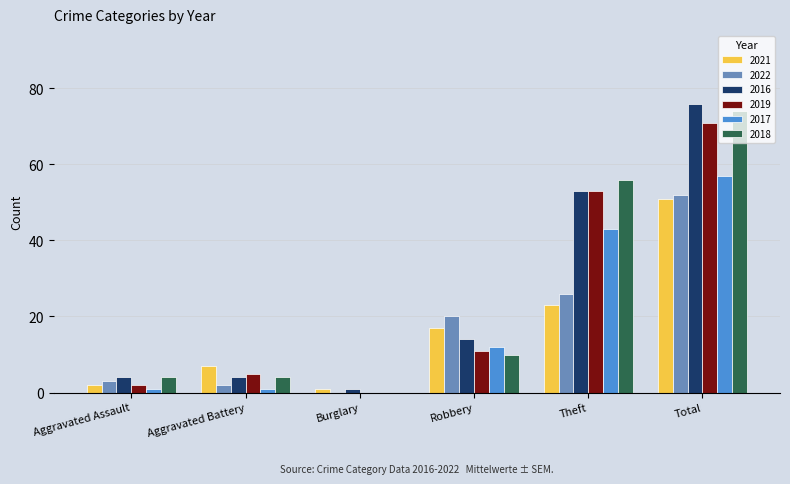

Reading left to right, list all the values displayed in this chart.

2021: 2	7	1	17	23	51
2022: 3	2	0	20	26	52
2016: 4	4	1	14	53	76
2019: 2	5	0	11	53	71
2017: 1	1	0	12	43	57
2018: 4	4	0	10	56	74